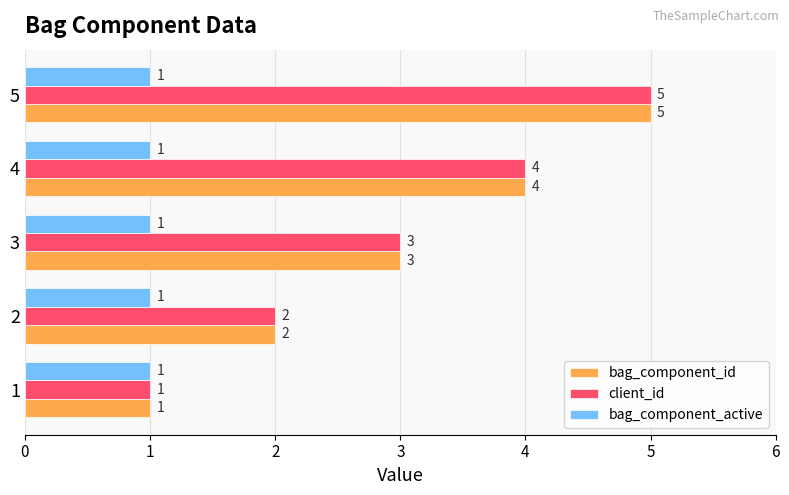

What is the spread (max minus min) of values at 5?

4